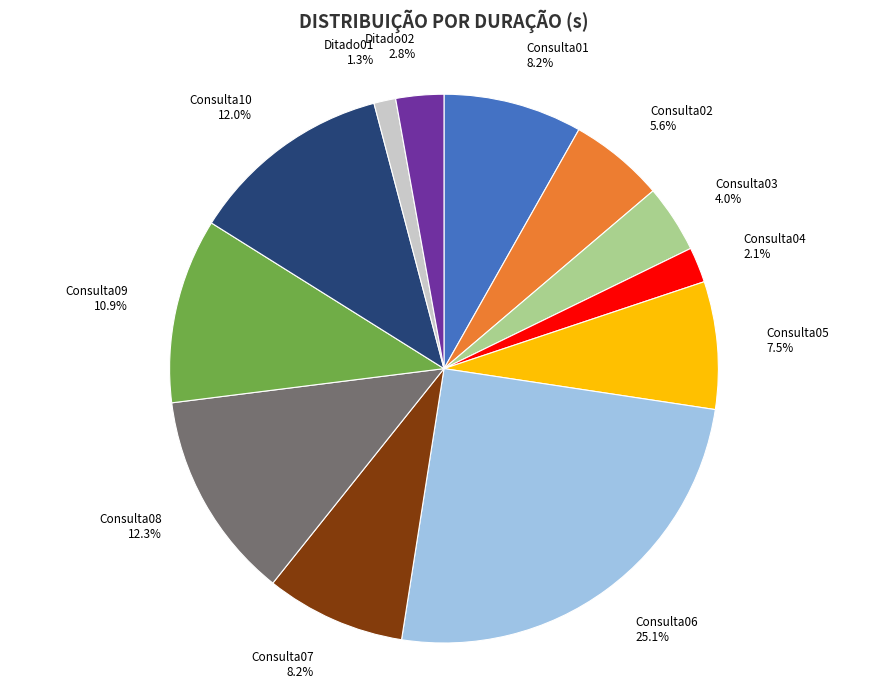

Does any single category account for the majority?

No